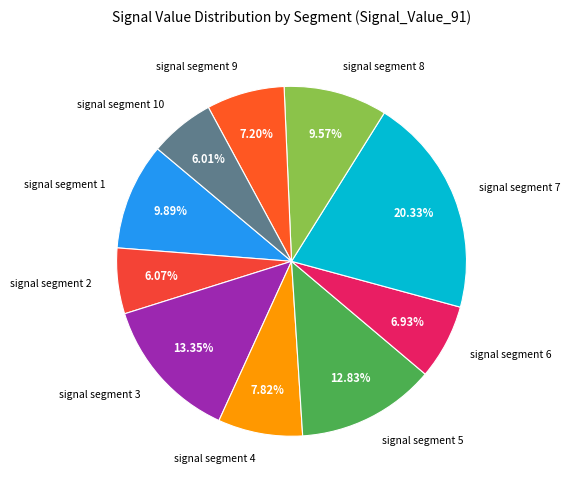

Which has a higher value, signal segment 7 or signal segment 9?

signal segment 7